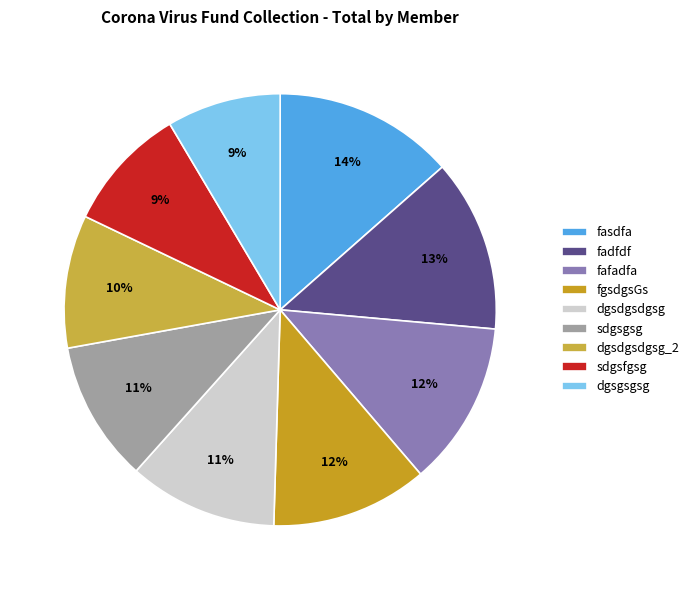

What is the change in value from sdgsgsg to dgsdgsdgsg_2?

-25